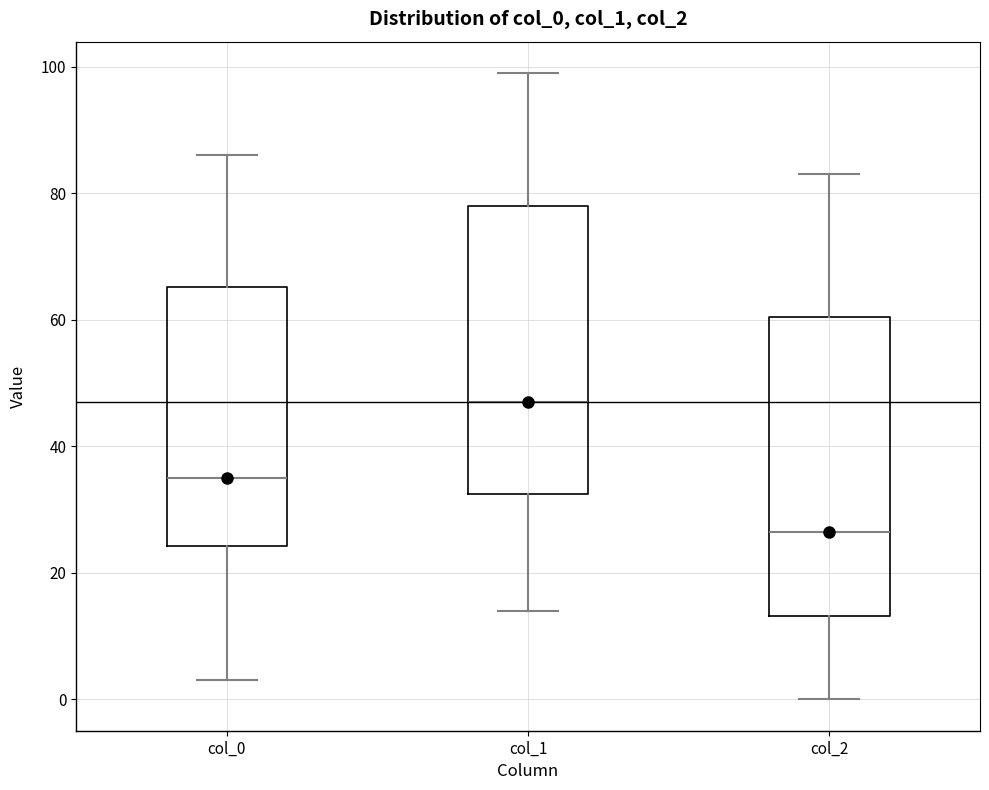

Which box's median line is the highest?

col_1